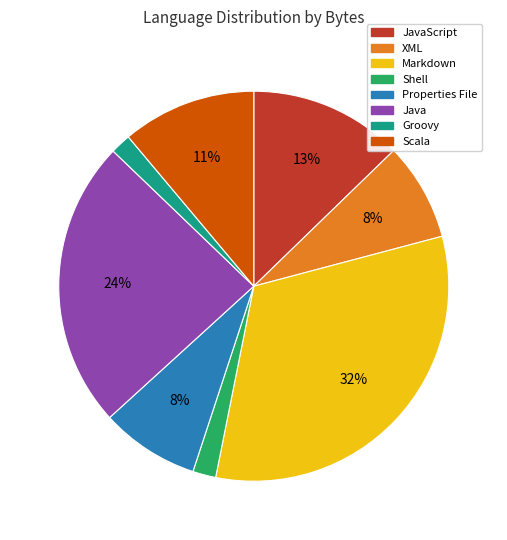

To the nearest percent, what is the average slice percentage?

12%